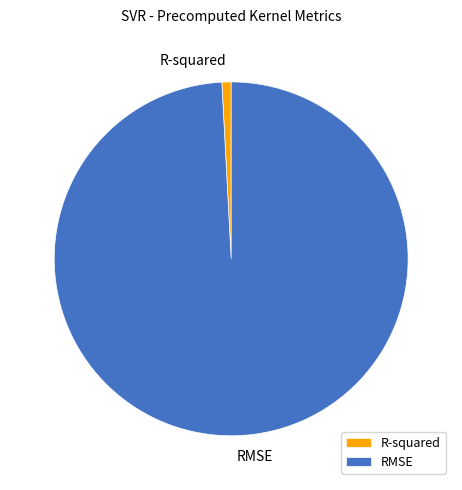

Is it true that R-squared is 11% of the pie?

False